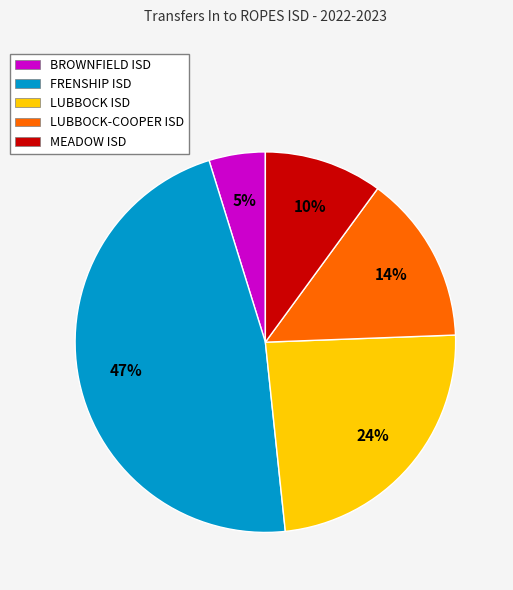

What is the largest slice in the pie chart?

FRENSHIP ISD